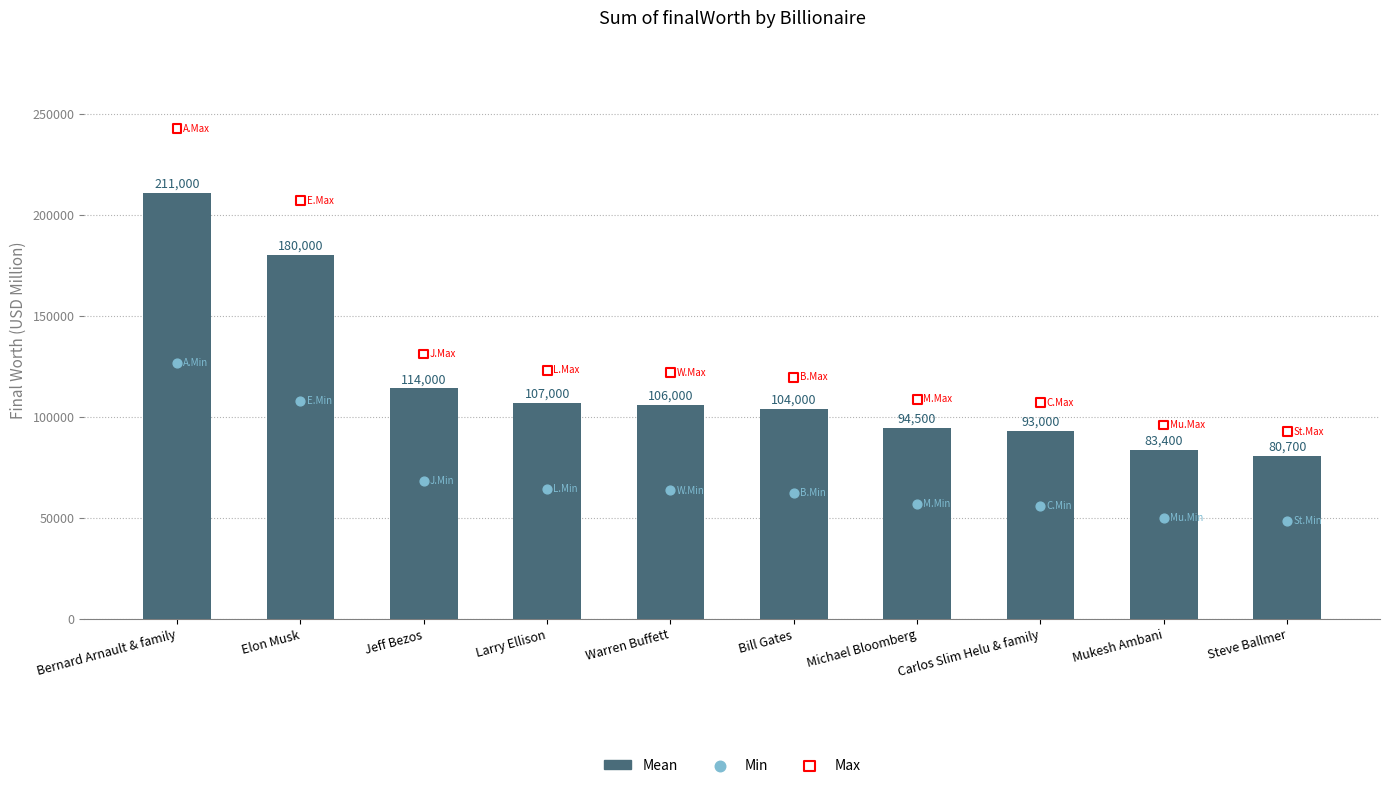

What is the total value across all series at Carlos Slim Helu & family?

255750.0